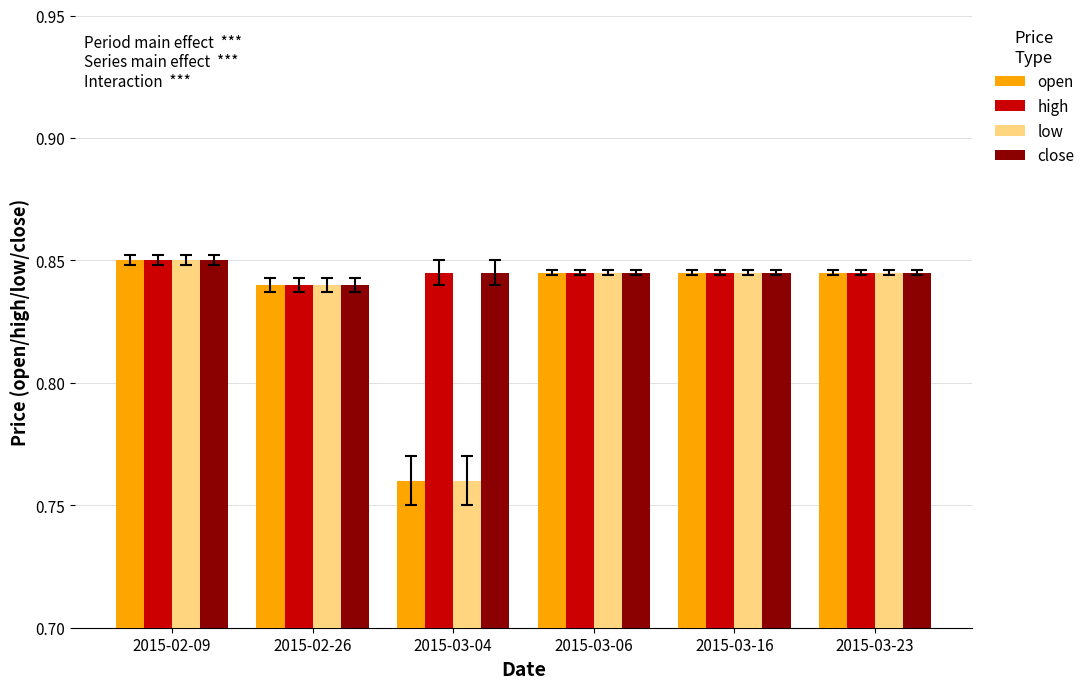

At which category does the chart reach its peak across all series?

2015-02-09